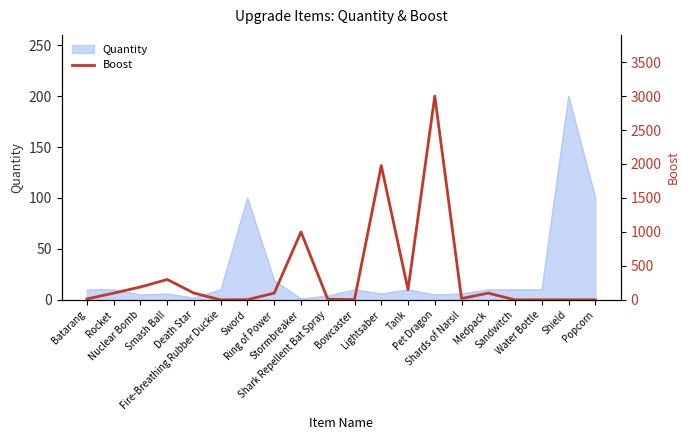

The chart shows a value of 155 at Ring of Power. True or false?

False